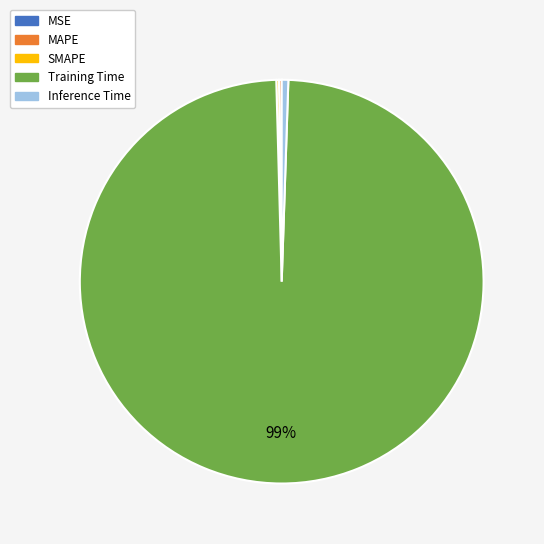

Do Inference Time and Training Time together represent more than half of the pie?

Yes